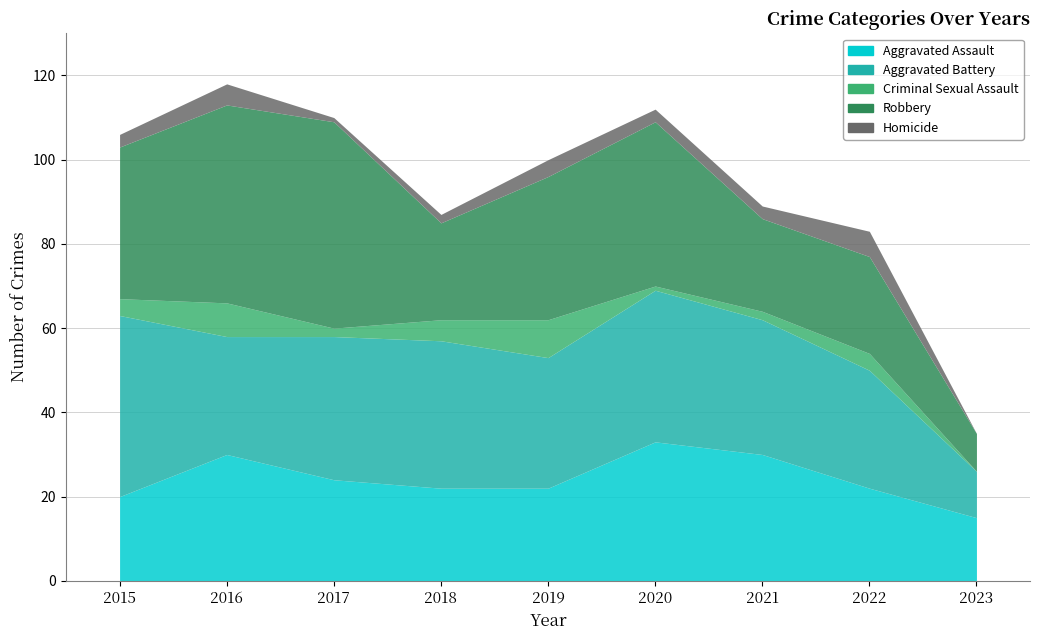

Reading right to left, list all the values displayed in this chart.

Aggravated Assault: 2023=15	2022=22	2021=30	2020=33	2019=22	2018=22	2017=24	2016=30	2015=20
Aggravated Battery: 2023=11	2022=28	2021=32	2020=36	2019=31	2018=35	2017=34	2016=28	2015=43
Criminal Sexual Assault: 2023=0	2022=4	2021=2	2020=1	2019=9	2018=5	2017=2	2016=8	2015=4
Robbery: 2023=9	2022=23	2021=22	2020=39	2019=34	2018=23	2017=49	2016=47	2015=36
Homicide: 2023=0	2022=6	2021=3	2020=3	2019=4	2018=2	2017=1	2016=5	2015=3